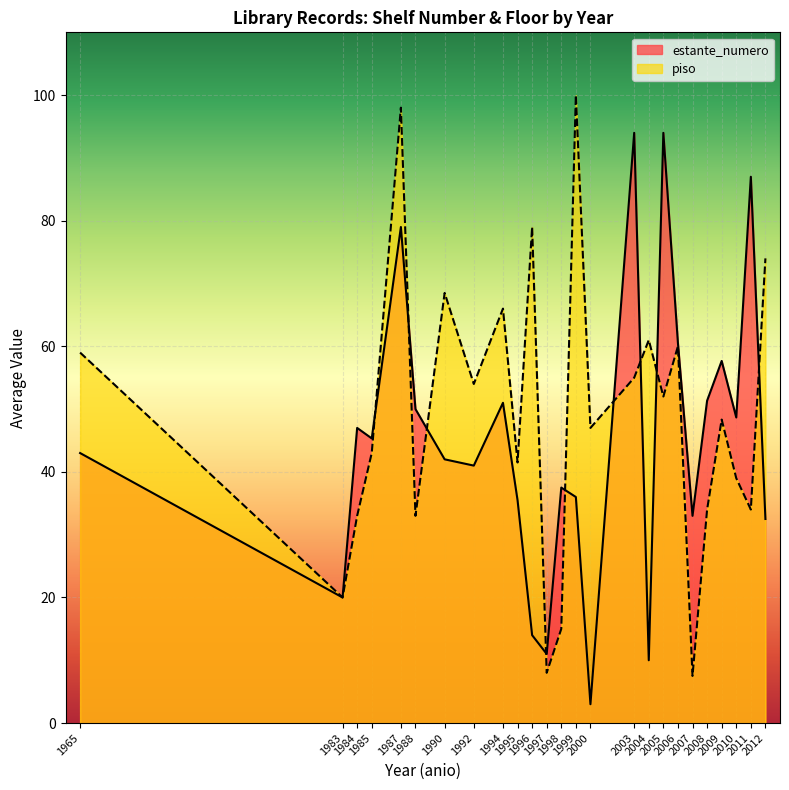

How many interior local peaks does the estante_numero series have?

8